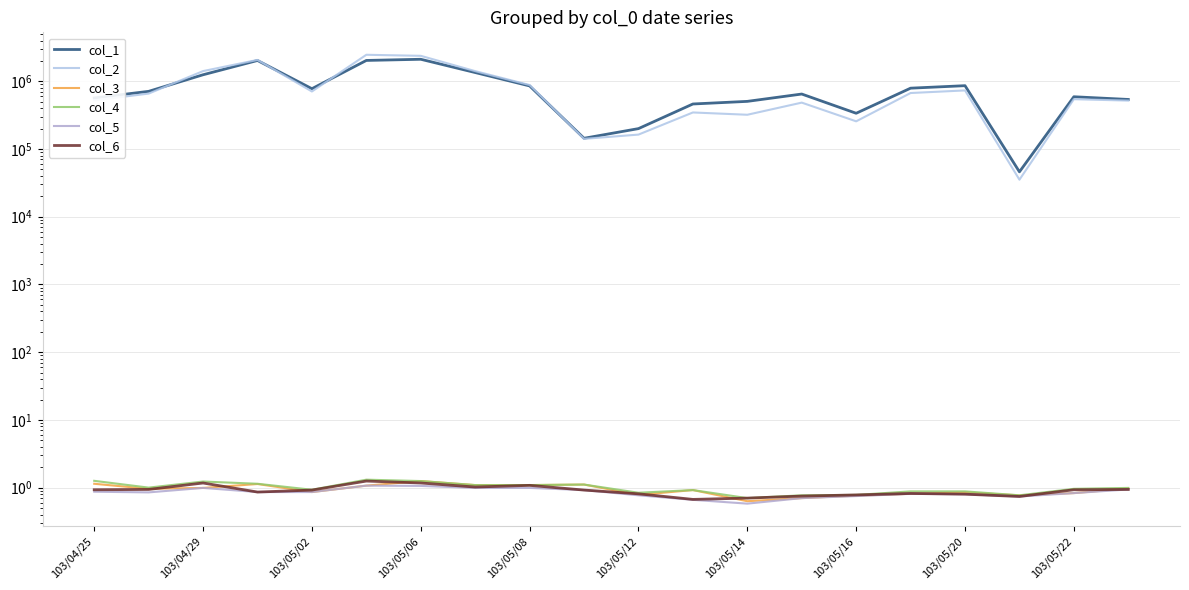

The value of col_1 at 103/05/02 is 777000.0. True or false?

True